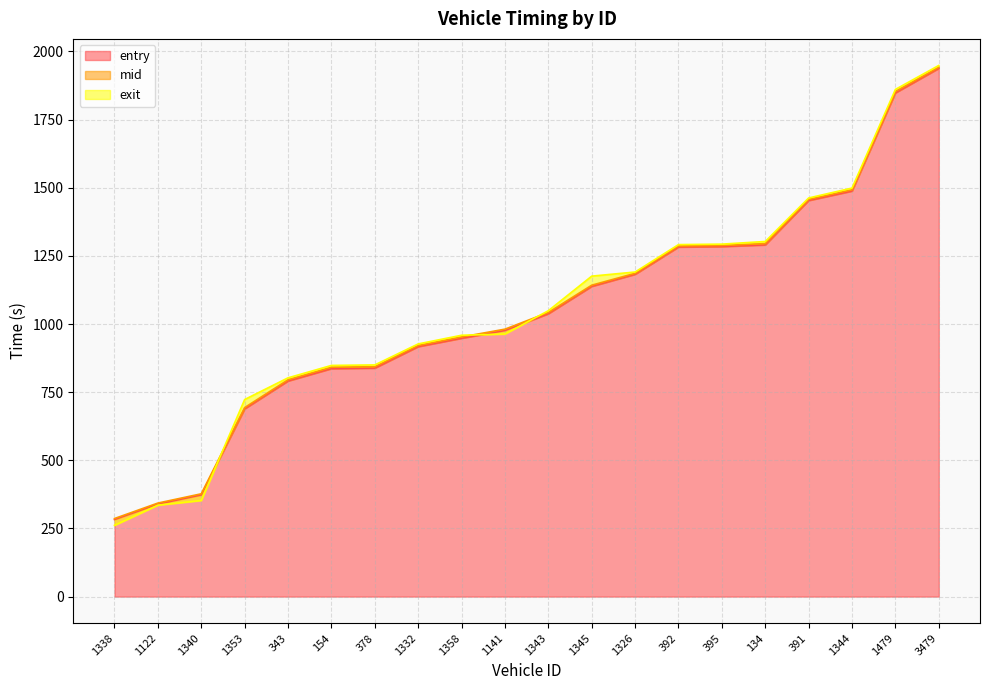

True or false: mid has a value of 843.4 at 378.

True